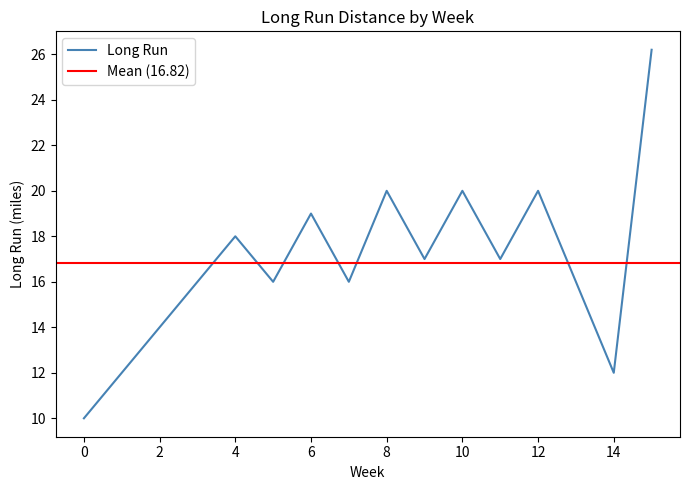

What is the difference between the maximum and minimum values?

16.2